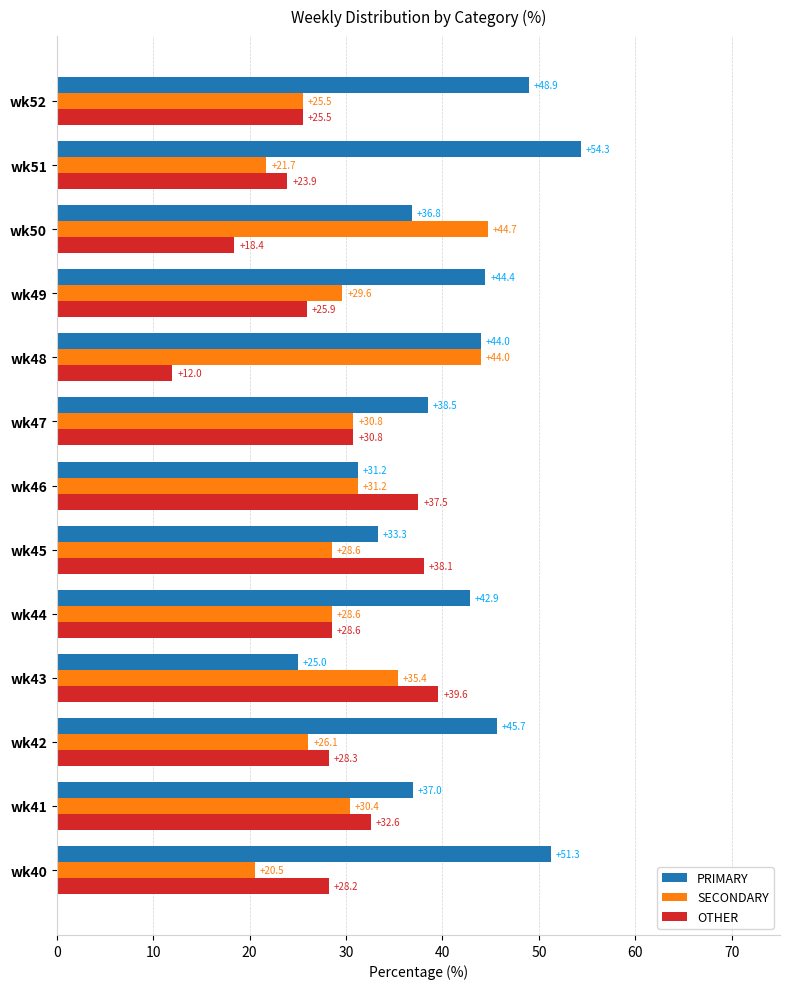

How many data points in PRIMARY are above 42?

7